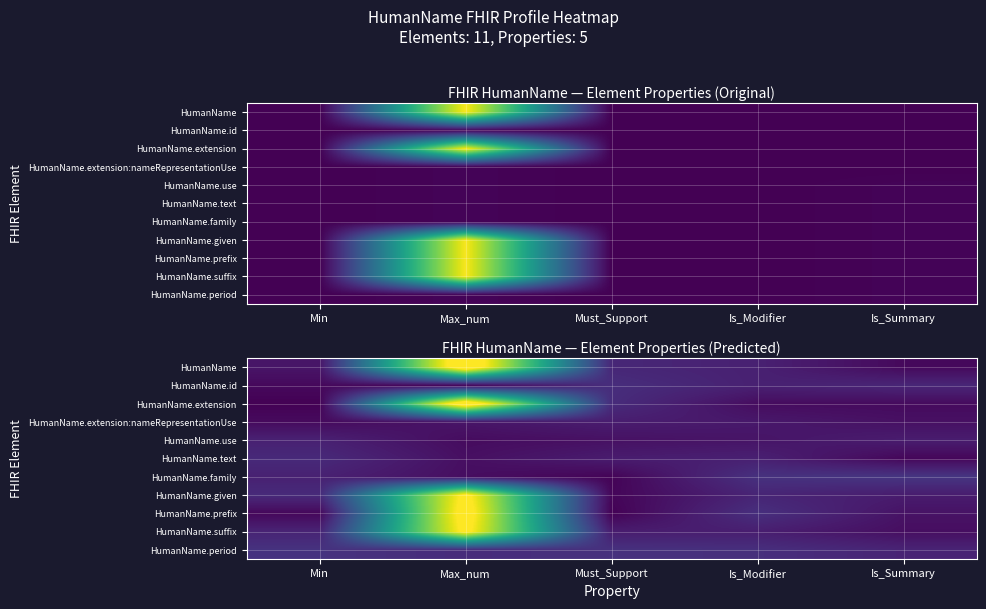

At which category is the sum across all series the highest?

Max_num